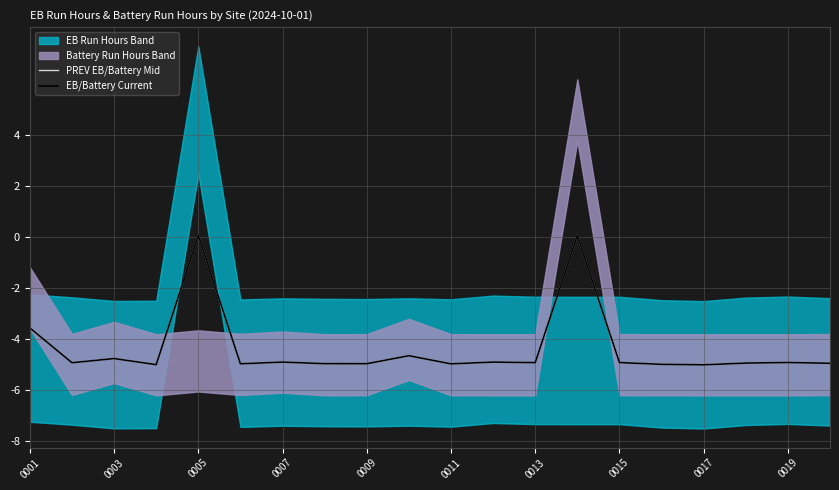

True or false: EB/Battery Current has a value of -4.8 at 0003.

True